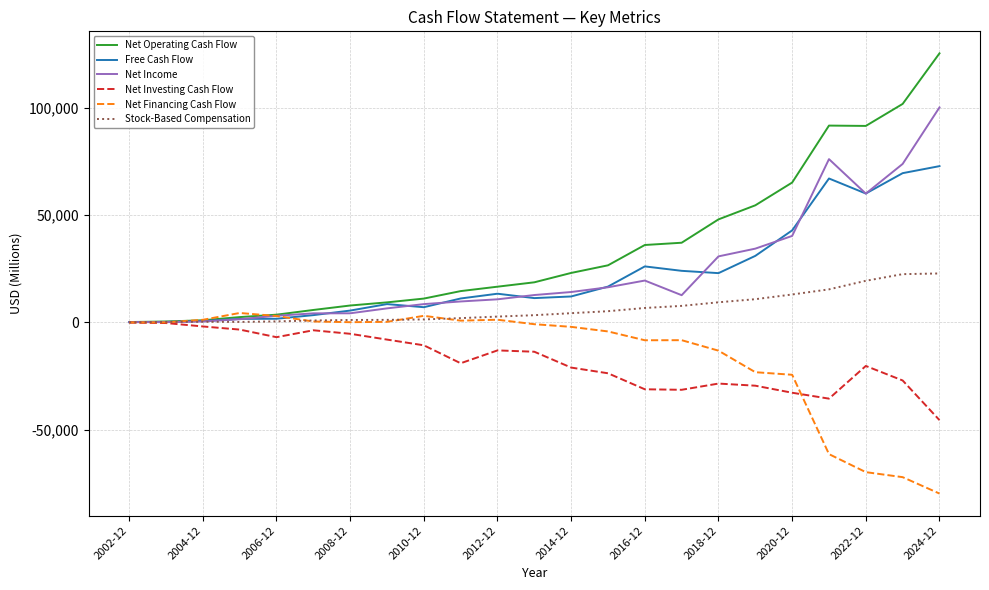

What is the minimum value for Net Investing Cash Flow?

-45536.0